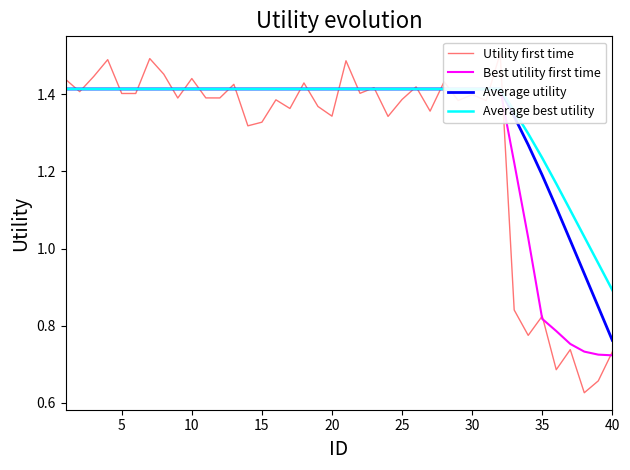

What is the difference between the maximum and minimum values in the Average best utility series?

0.5